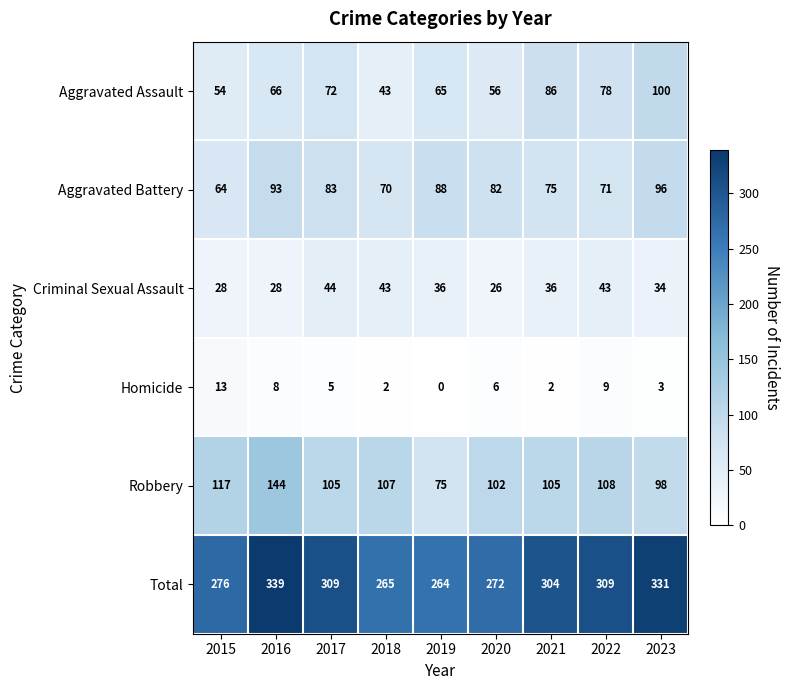

What is the maximum value for Robbery?

144